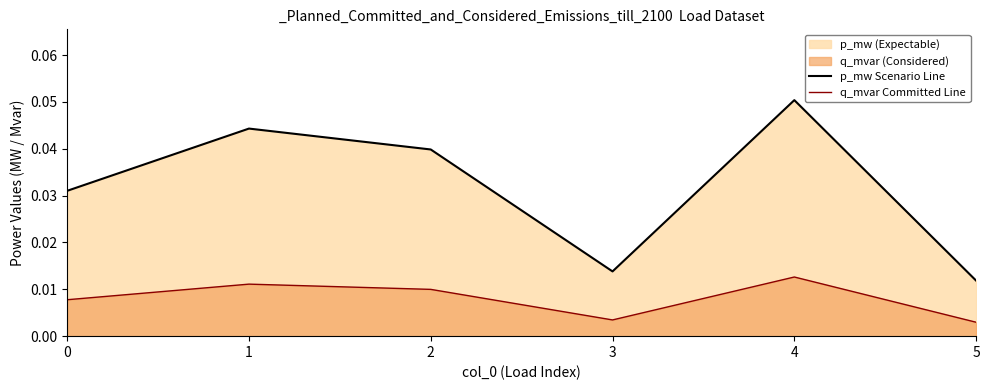

True or false: p_mw Scenario Line has a value of 0.0 at 2.

True